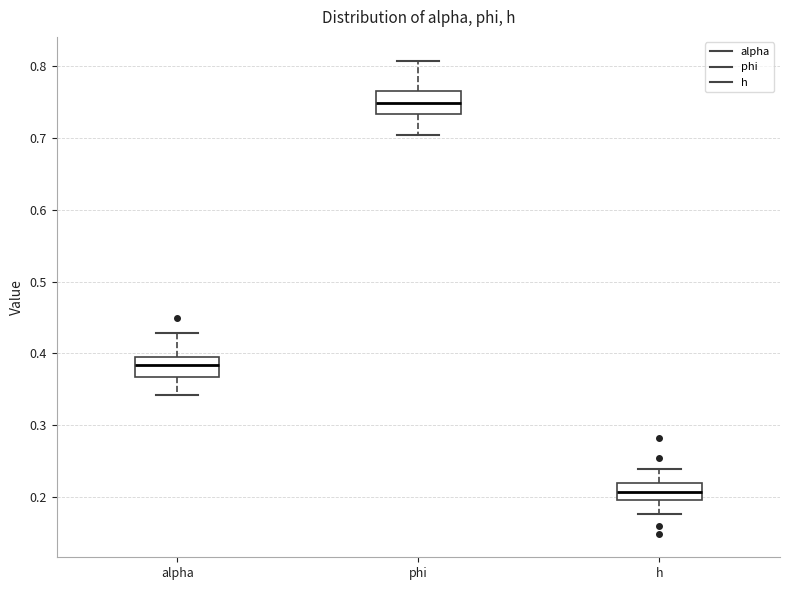

Where does the median line of the box for alpha sit on the y-axis? The values are not printed on the chart, so give them approximately, as read against the axis.

0.38